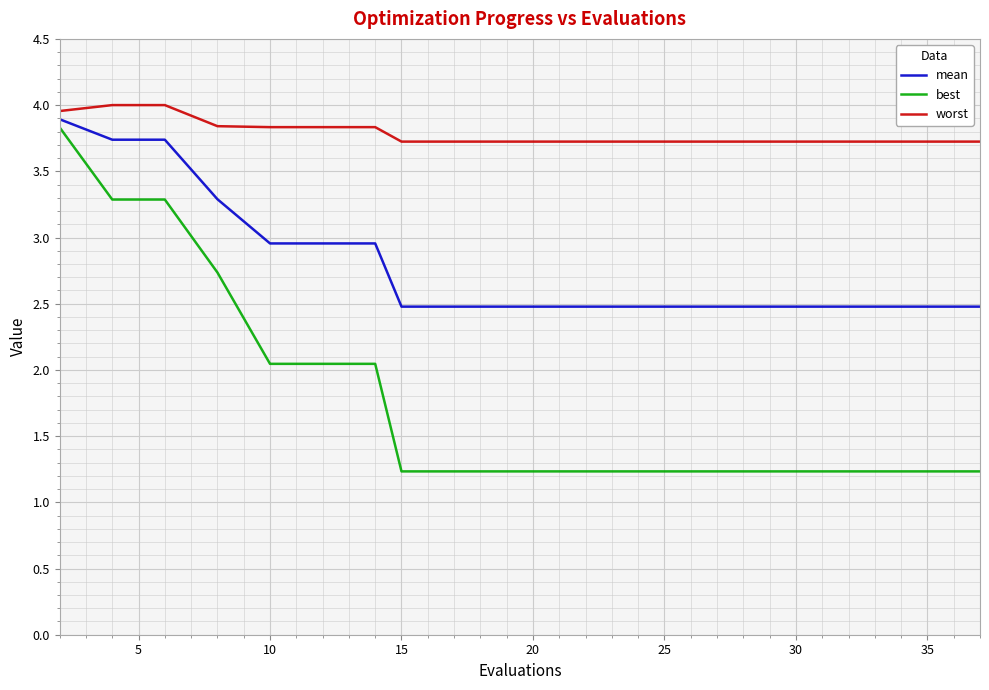

What is the maximum value for best?

3.8